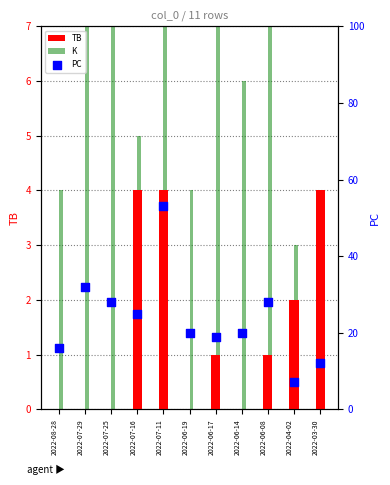

Is the value of TB at 2022-07-25 greater than the value of K at 2022-07-11?

No